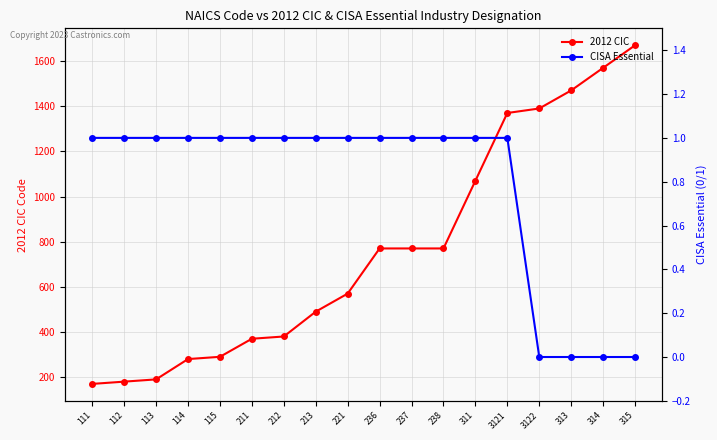

Which series has the largest range (max minus min)?

2012 CIC